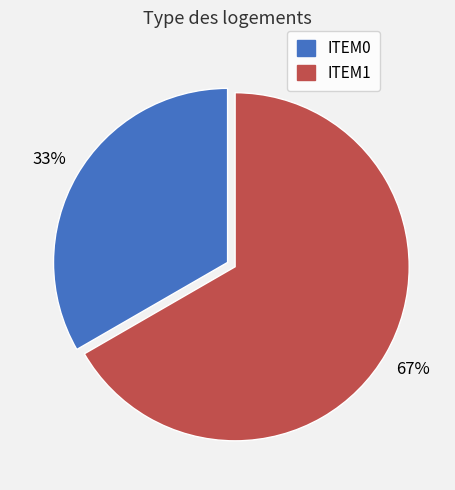

Count the number of slices in the pie.

2